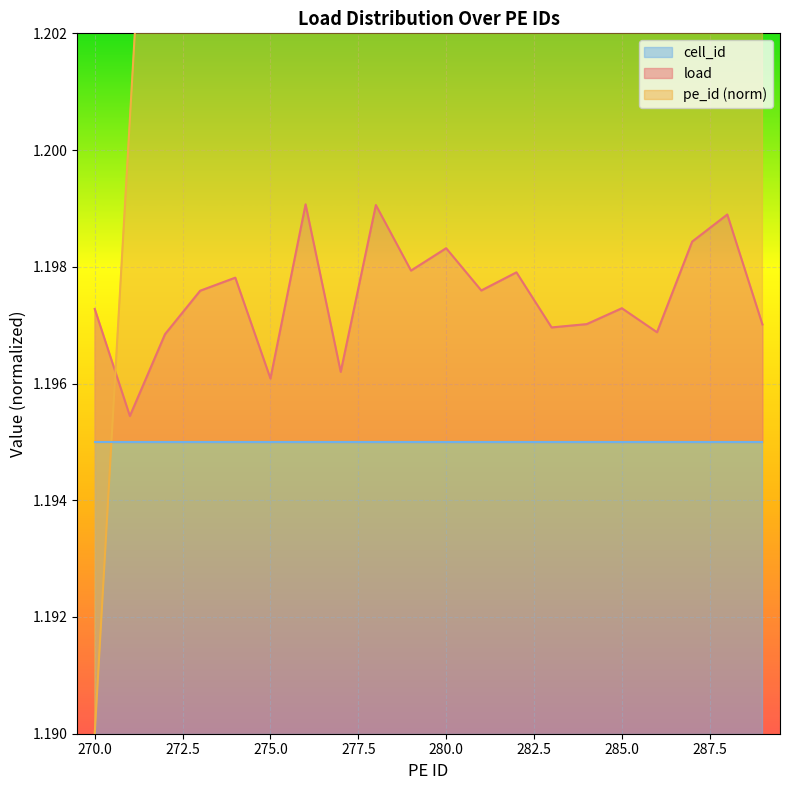

What is the value of the pe_id point at the 12th from the left?

1.2